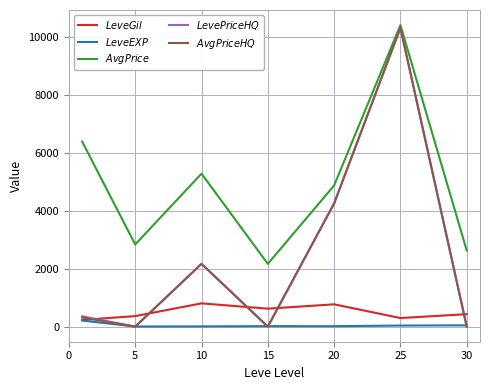

What is the greatest value displayed?

10403.3